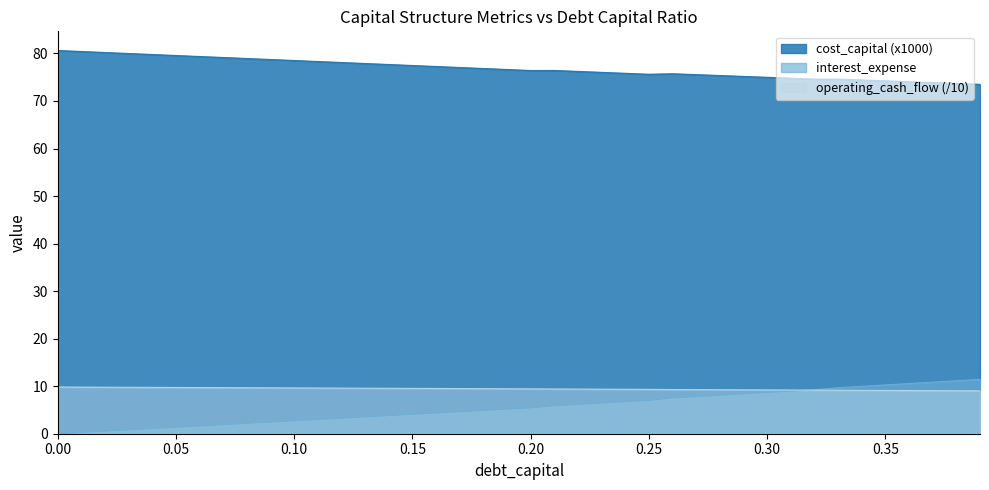

Is the value of enterprise_value at 0.27 greater than the value of debt_capital at 0.18?

Yes